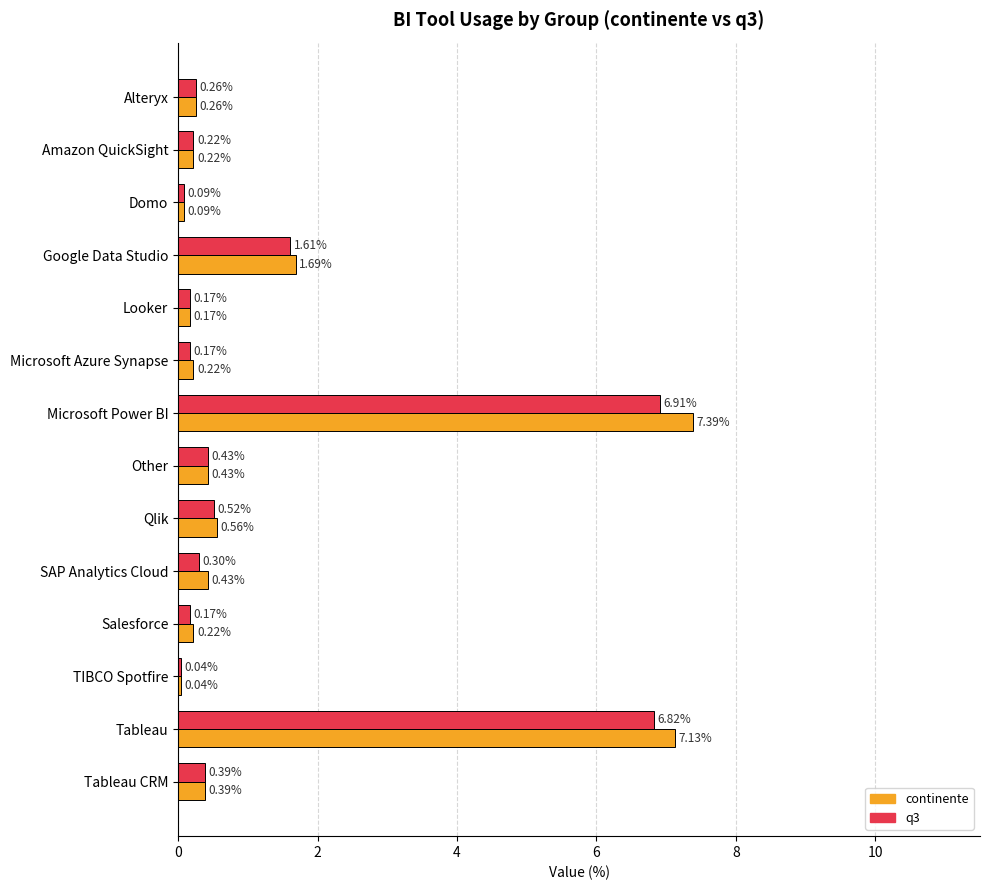

Which series has the largest range (max minus min)?

continente